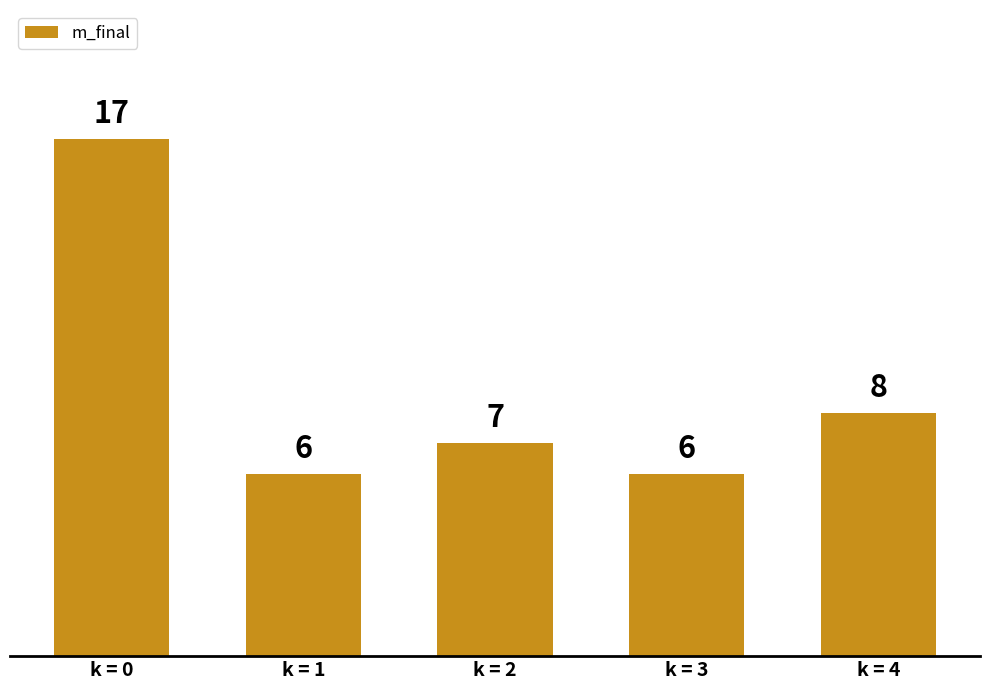

What is the value of the 3rd bar from the left?

7